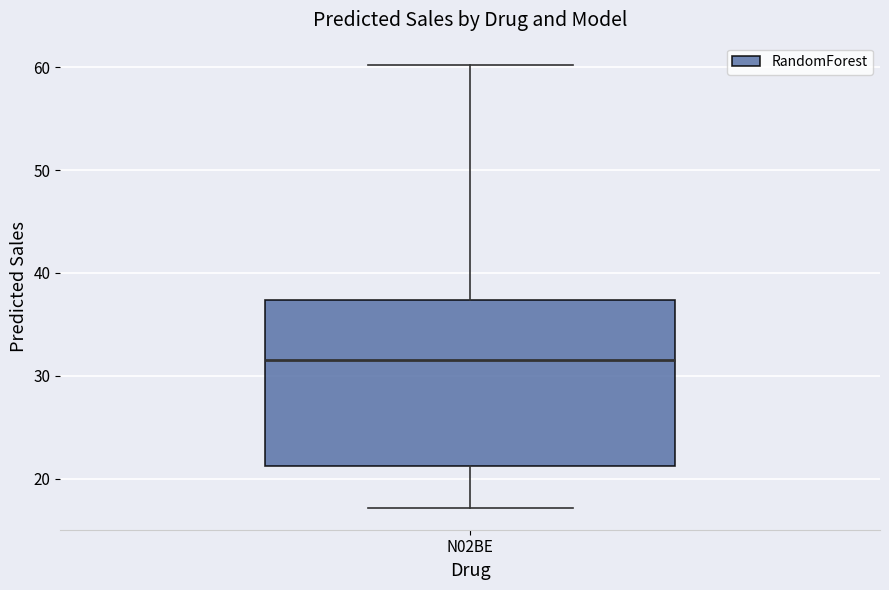

Transcribe this box plot: give where the median line is, the range the box spans, and where the two whiskers end, as read against the y-axis. The values are not printed on the chart, so give them approximately, as read against the axis.

median 31, box 21 to 37, whiskers 17 to 60